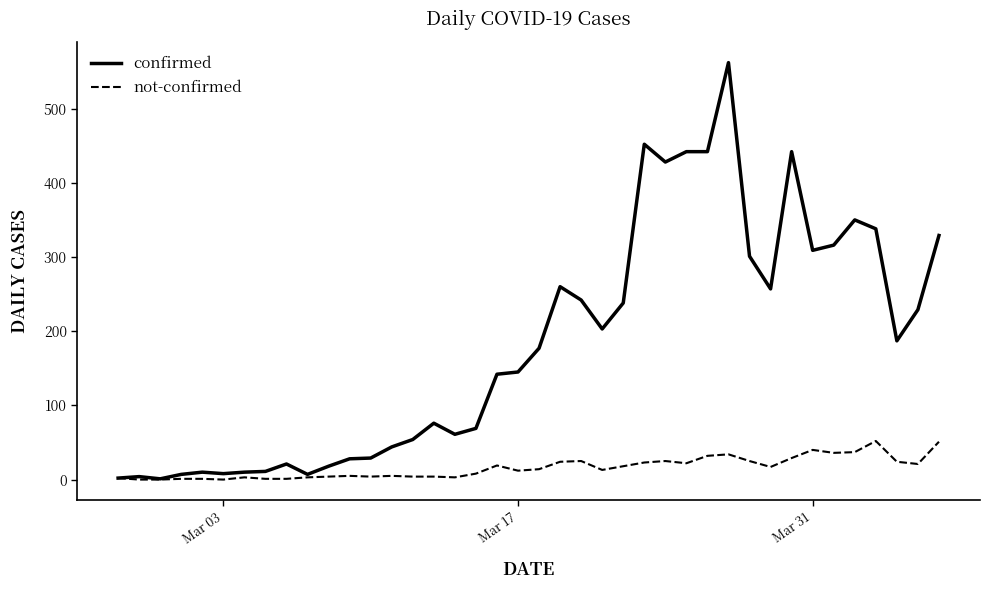

Rank the series by their average value, from lowest to highest.

not-confirmed, confirmed